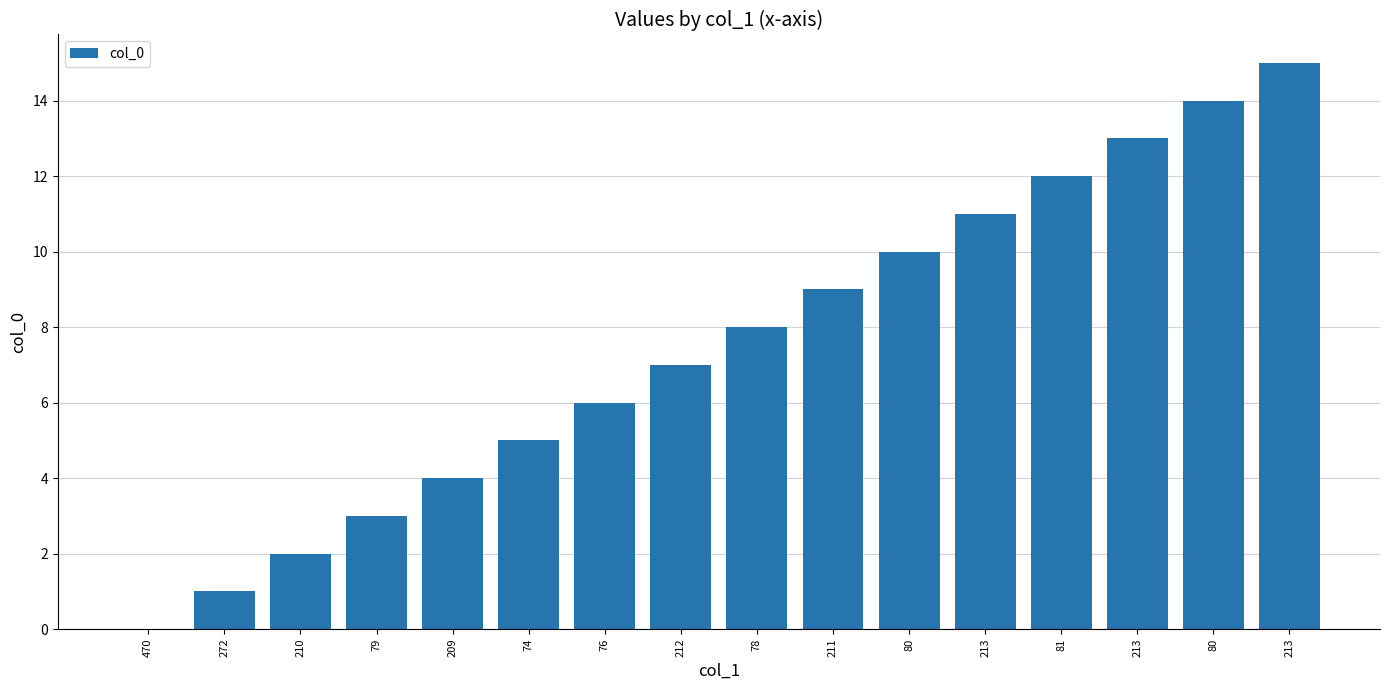

How many positive values are there?

15